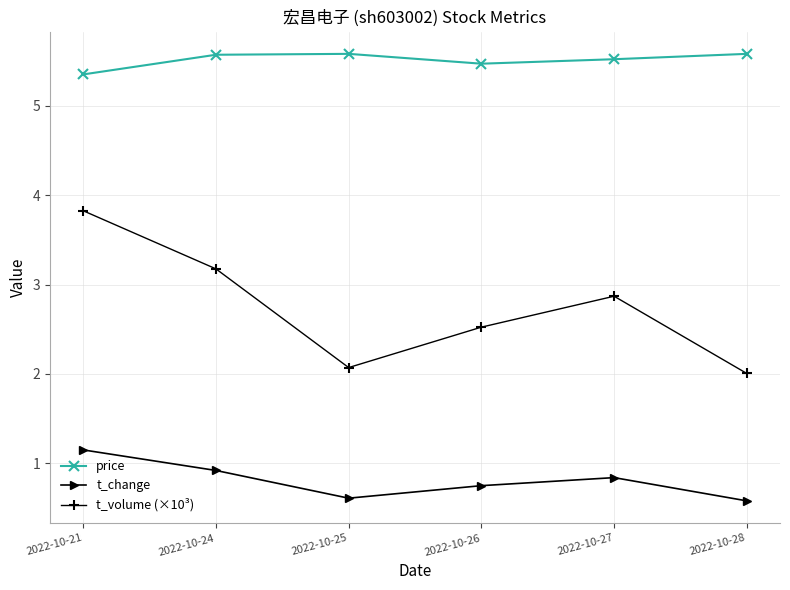

What is the value of the t_change point at the 2nd from the left?

0.9